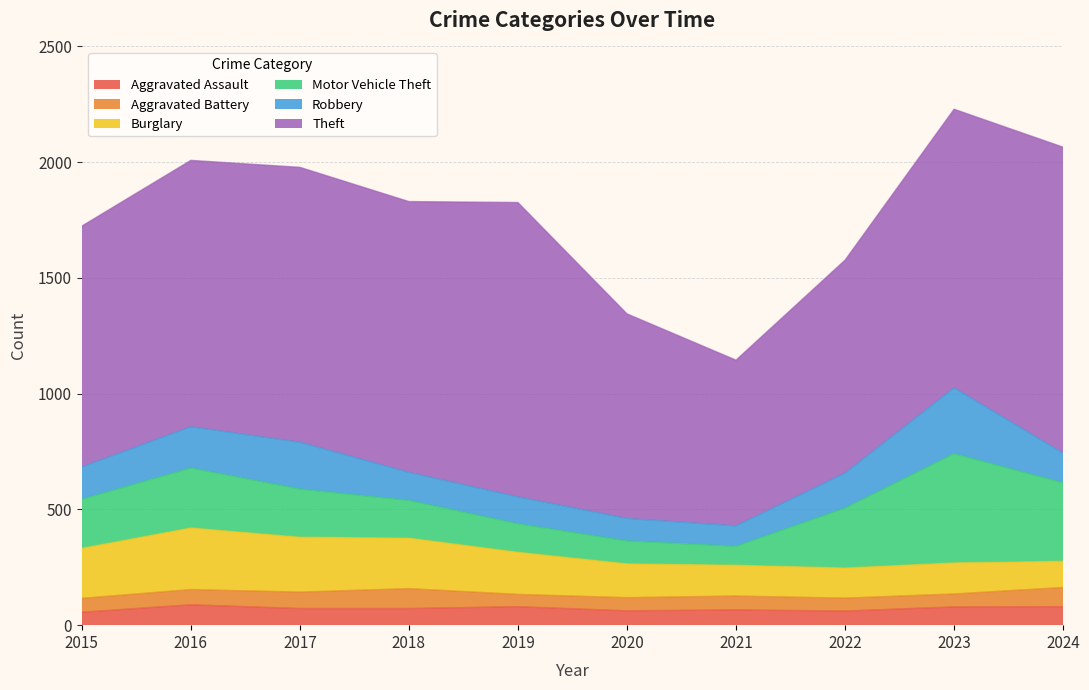

Between 2021 and 2023, which is larger?

2023